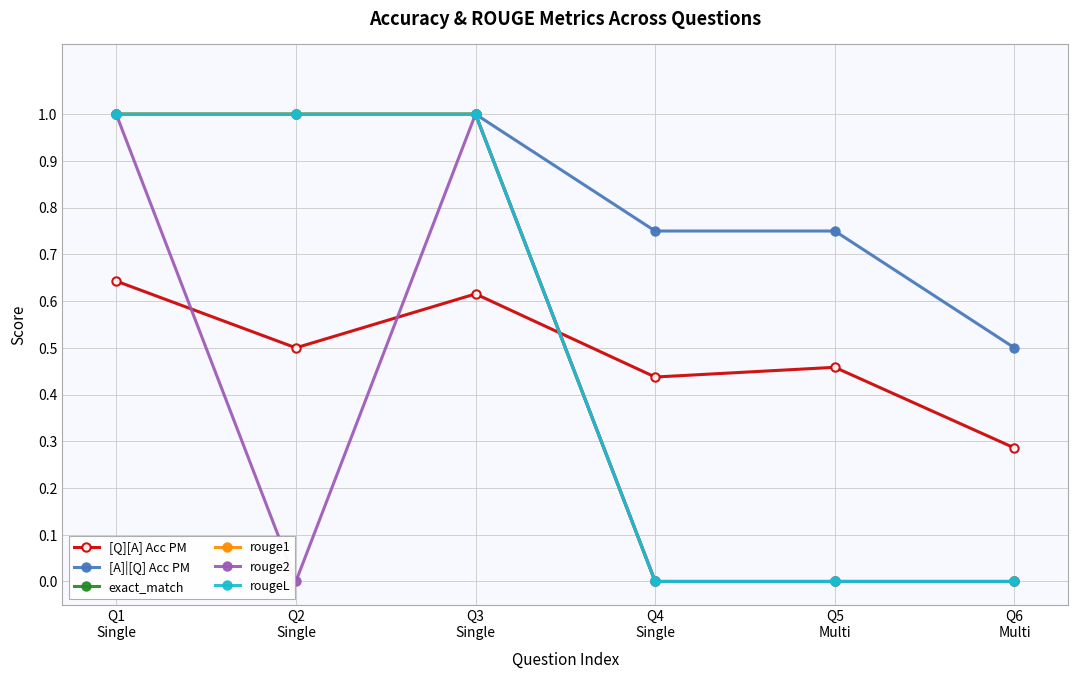

What is the average value of the [A]|[Q] Acc PM series?

0.8